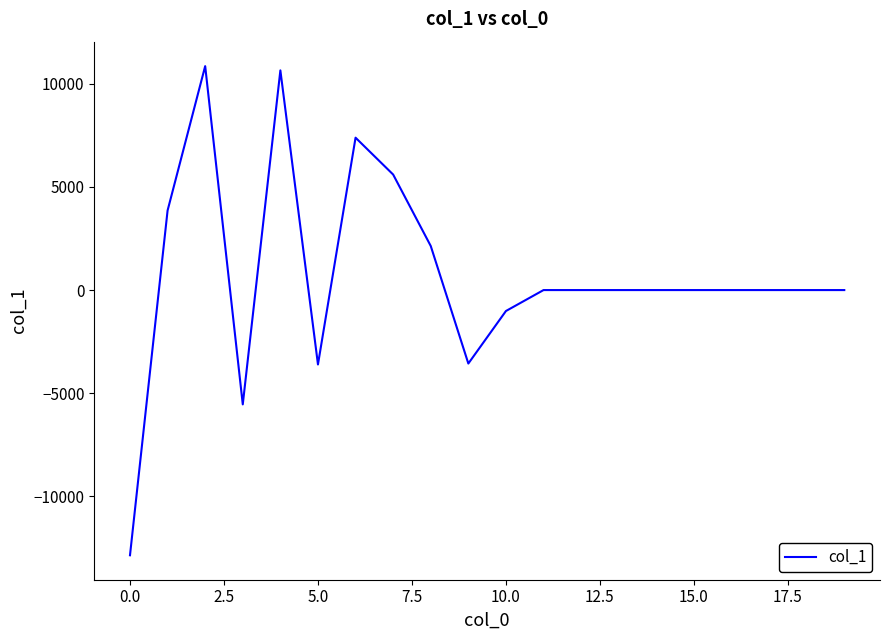

What is the difference between the maximum and minimum values?

23720.7